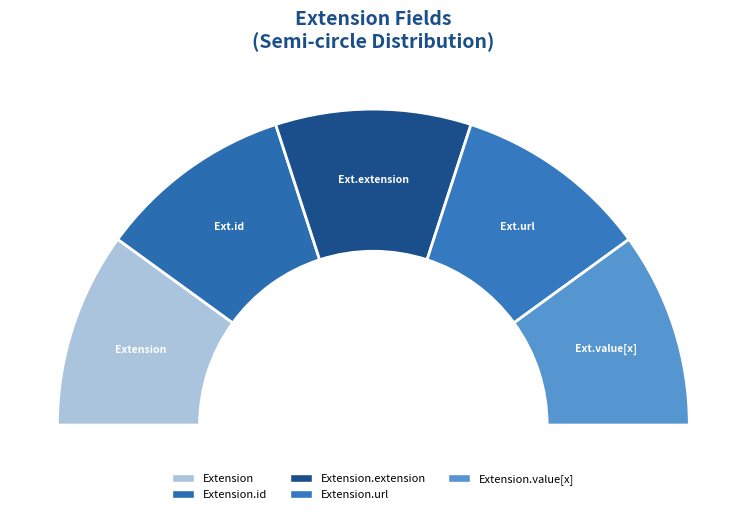

Is it true that Extension is 1% of the pie?

False